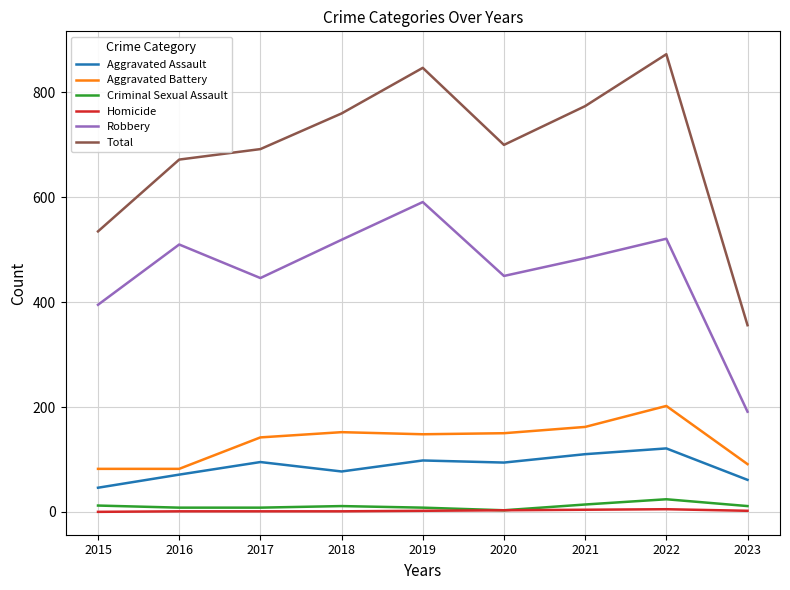

True or false: Robbery and Criminal Sexual Assault cross at least once.

False